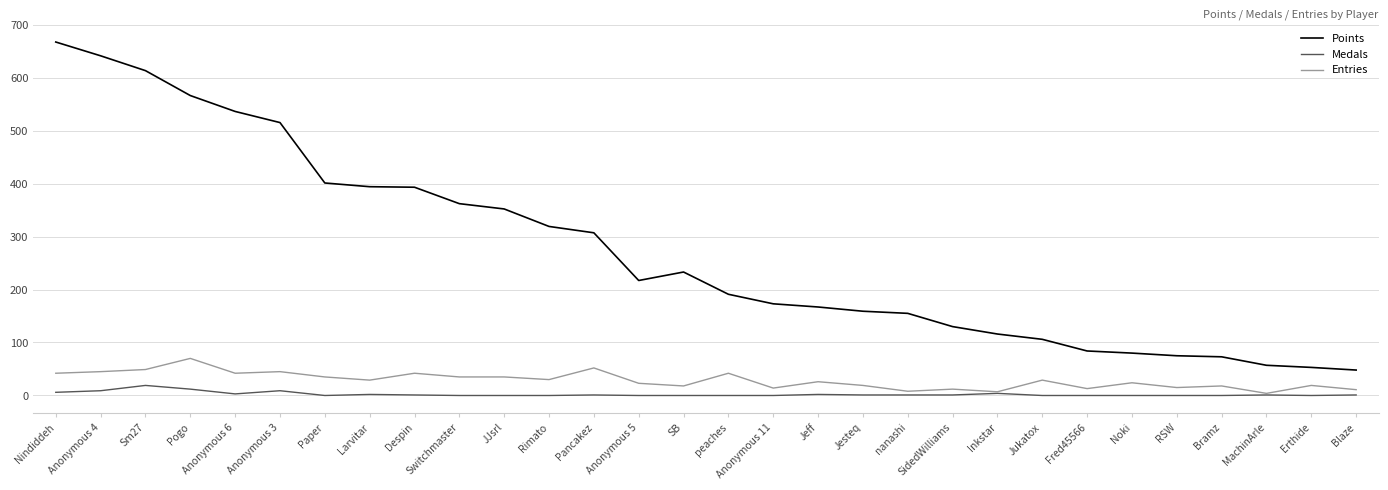

Is it true that Entries equals 42 at Despin?

True